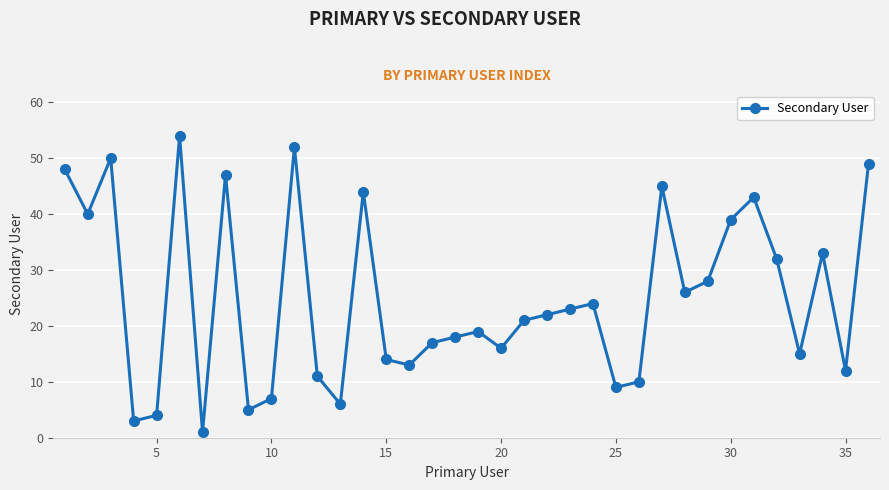

What is the difference between the maximum and minimum values?

53